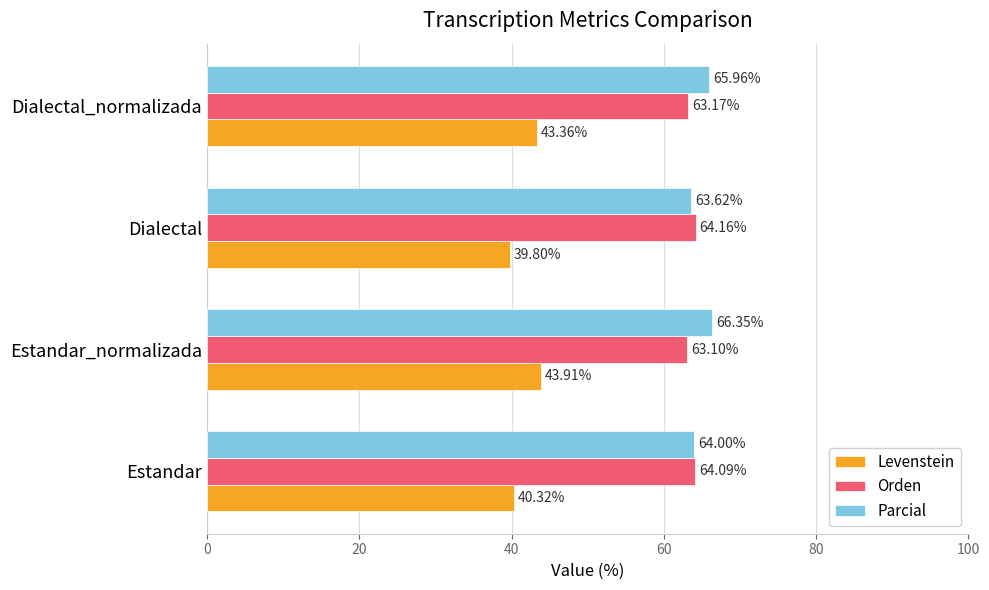

At which label is Orden closest to 63?

Estandar_normalizada